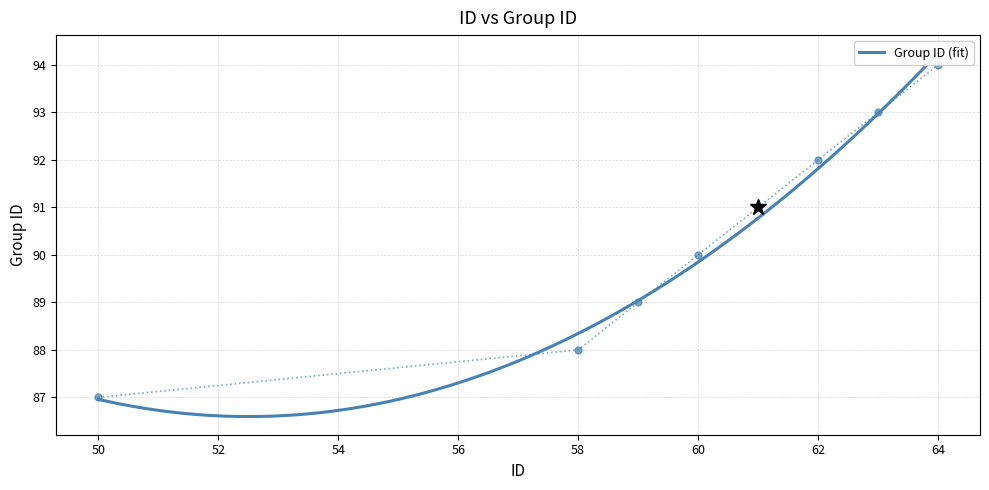

The value at 61 is 146. True or false?

False